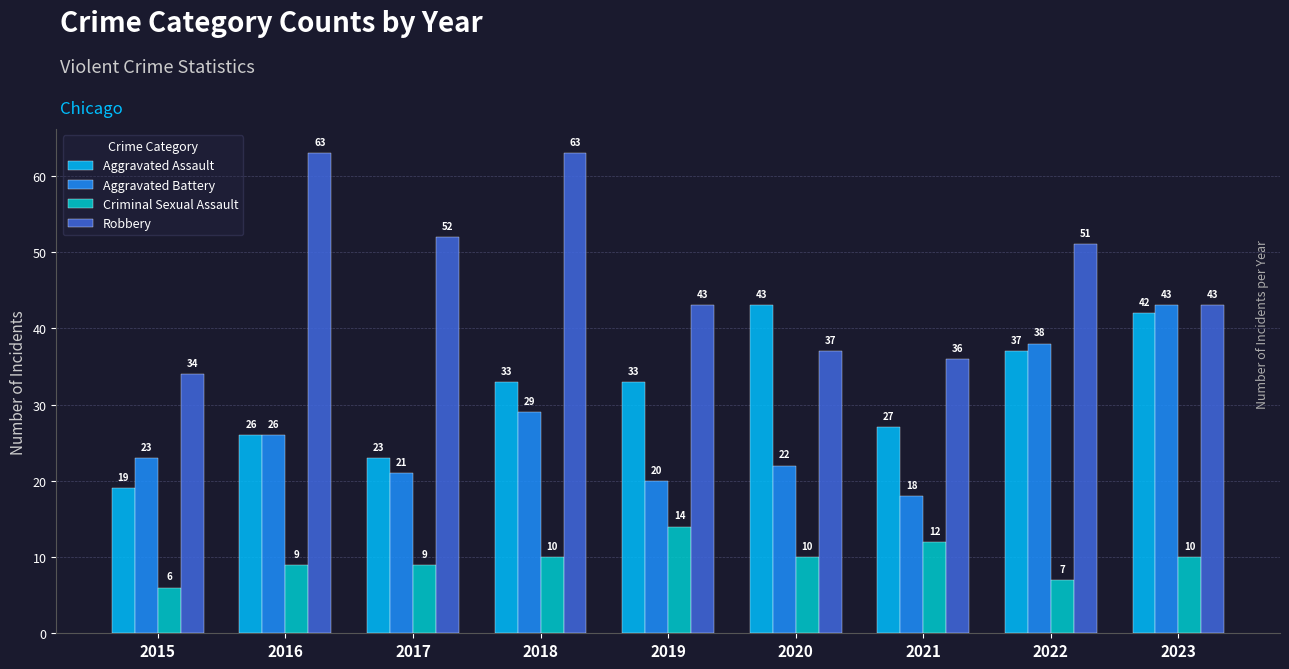

What is the total value across all series at 2019?

110